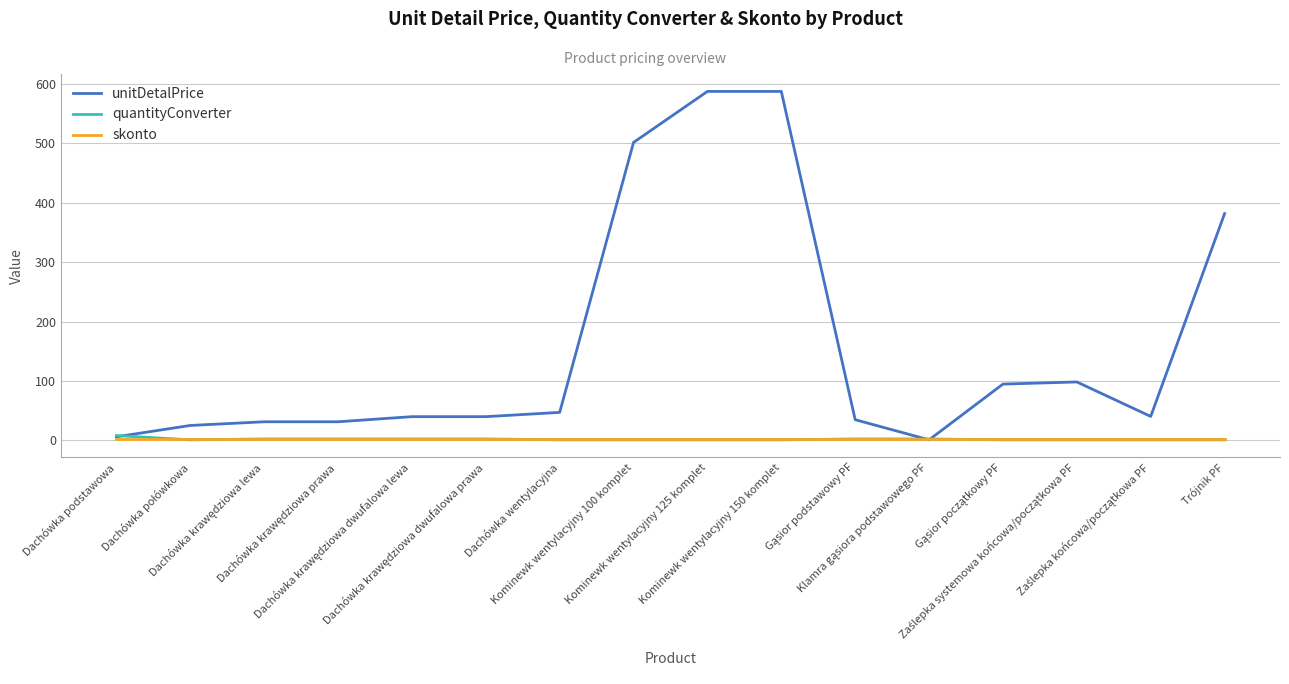

Which series has the largest total across all categories?

unitDetalPrice